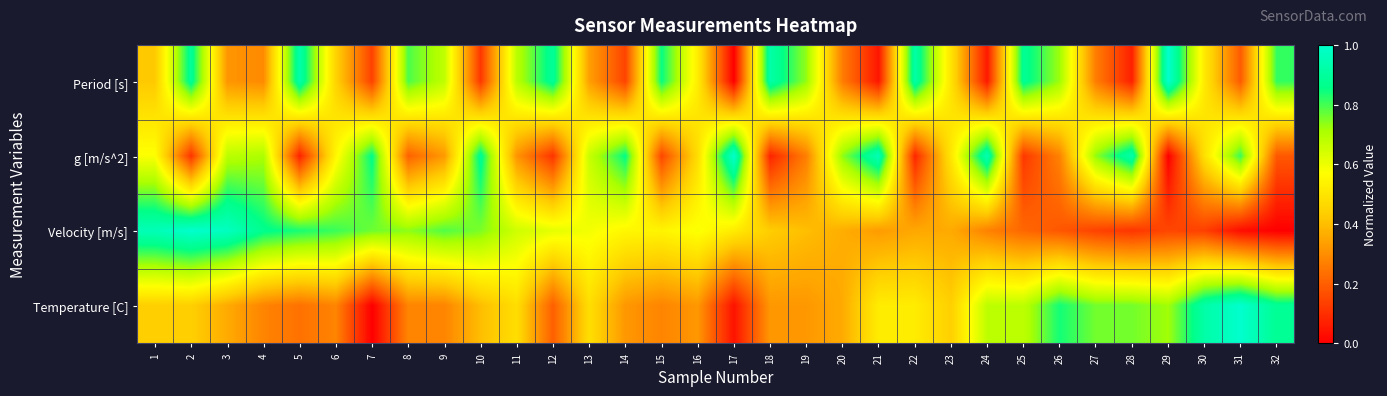

Between 28 and 19, which is larger?

19